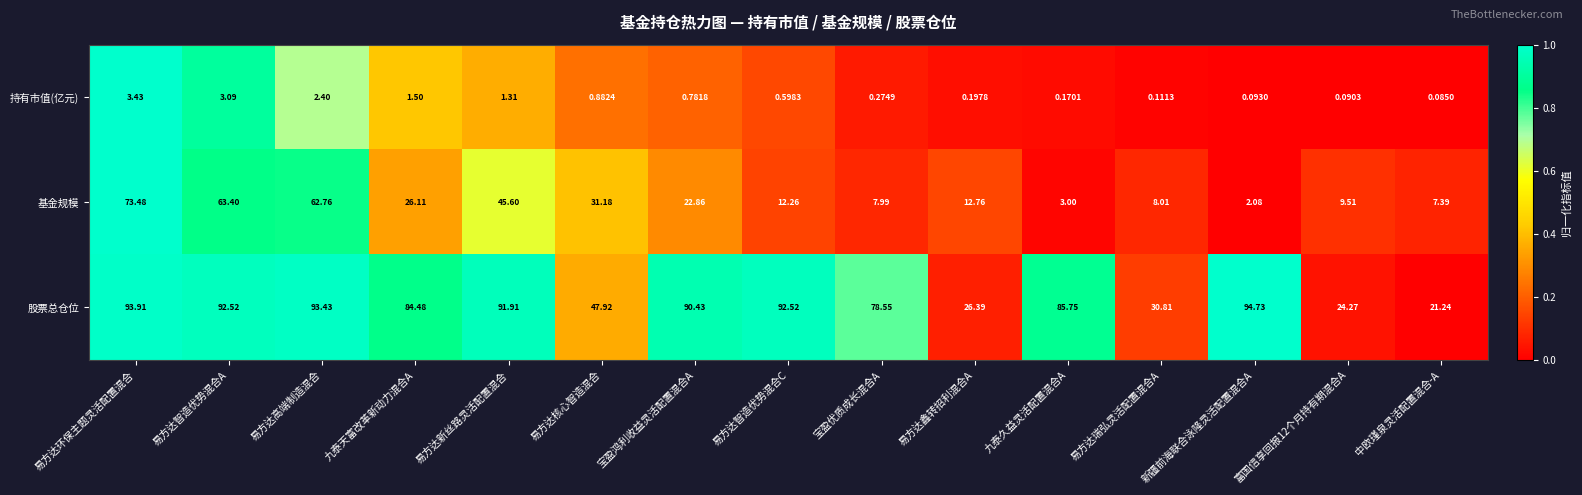

Rank the series by their maximum value, from highest to lowest.

股票总仓位, 基金规模, 持有市值(亿元)